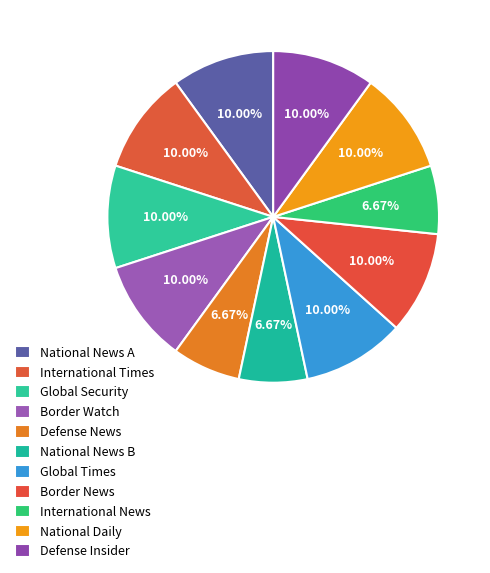

How many segments does this pie chart have?

11